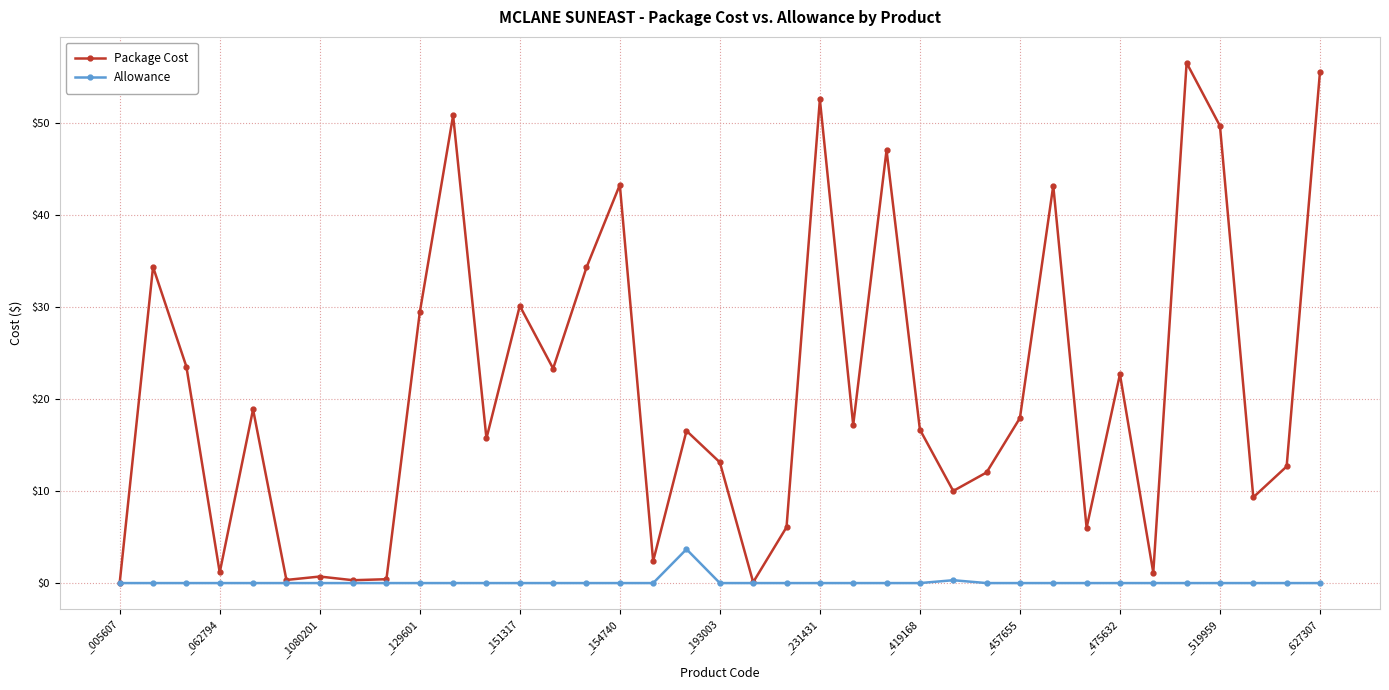

Which series has the largest range (max minus min)?

Package Cost